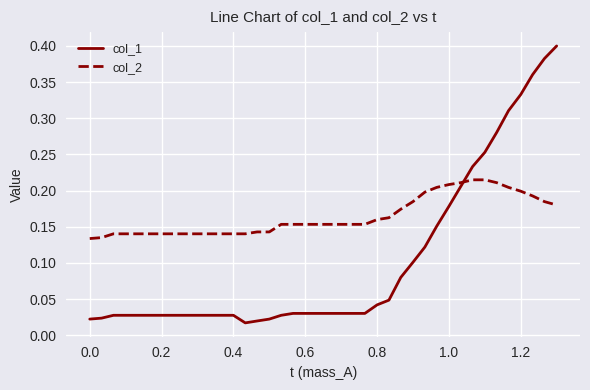

Rank the series by their maximum value, from lowest to highest.

col_2, col_1